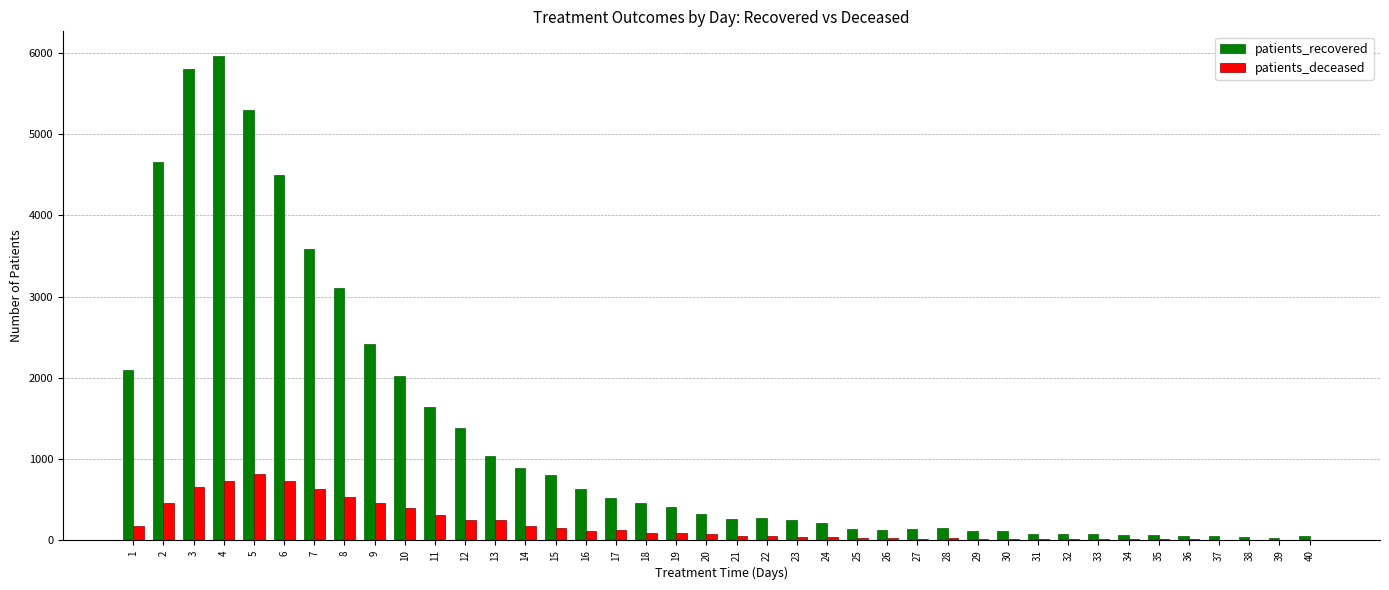

What is the spread (max minus min) of values at 32?

70